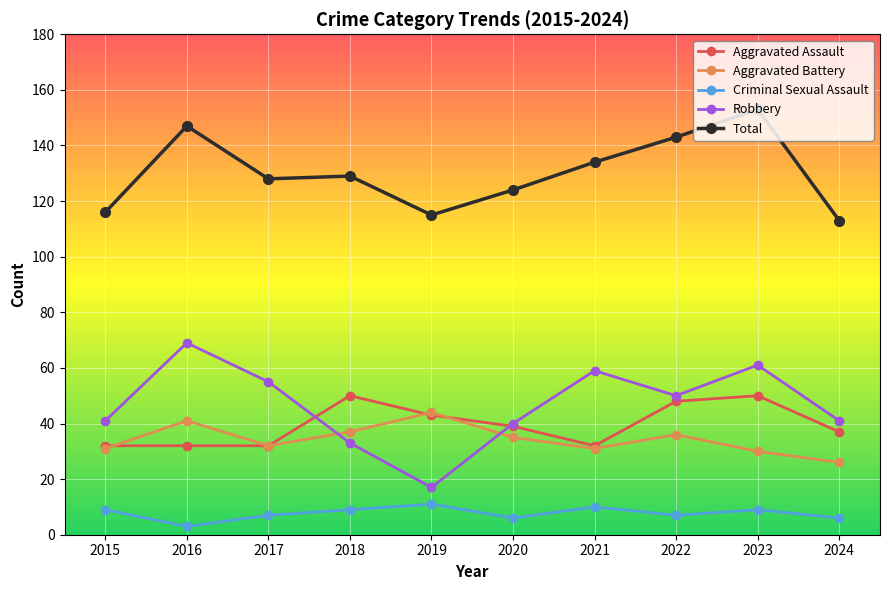

Is the value of Criminal Sexual Assault at 2018 greater than the value of Total at 2021?

No